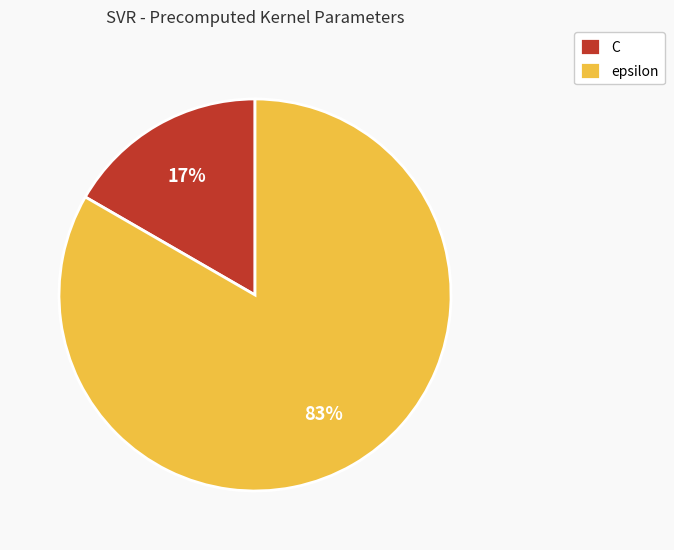

To the nearest percent, what percentage of the pie is epsilon?

83%